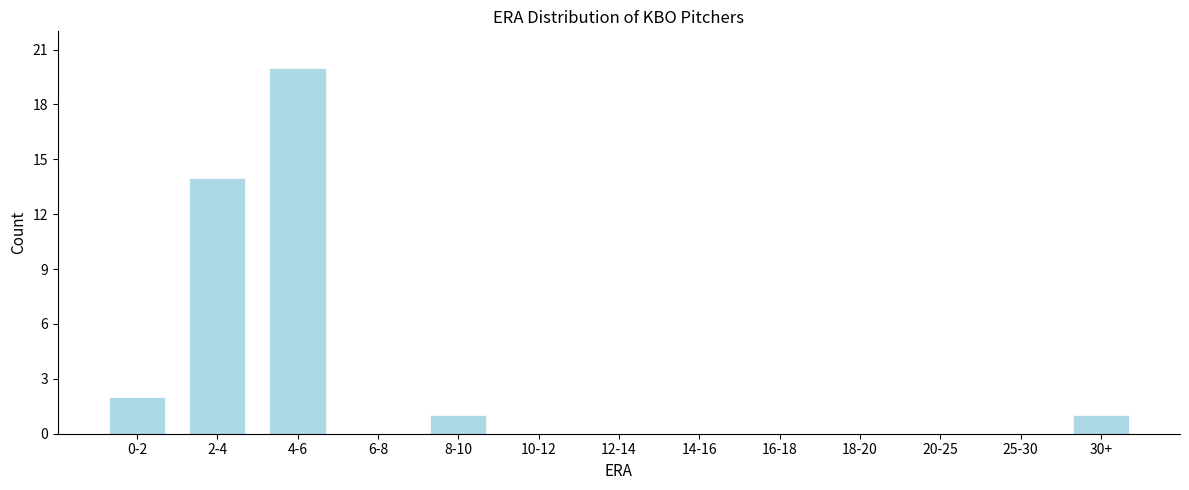

Reading right to left, extract all data points from this chart.

30+=1	25-30=0	20-25=0	18-20=0	16-18=0	14-16=0	12-14=0	10-12=0	8-10=1	6-8=0	4-6=20	2-4=14	0-2=2